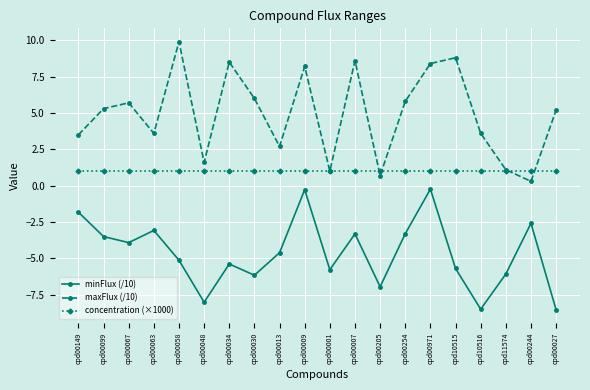

How many values in the minFlux (/10) series exceed -4?

9